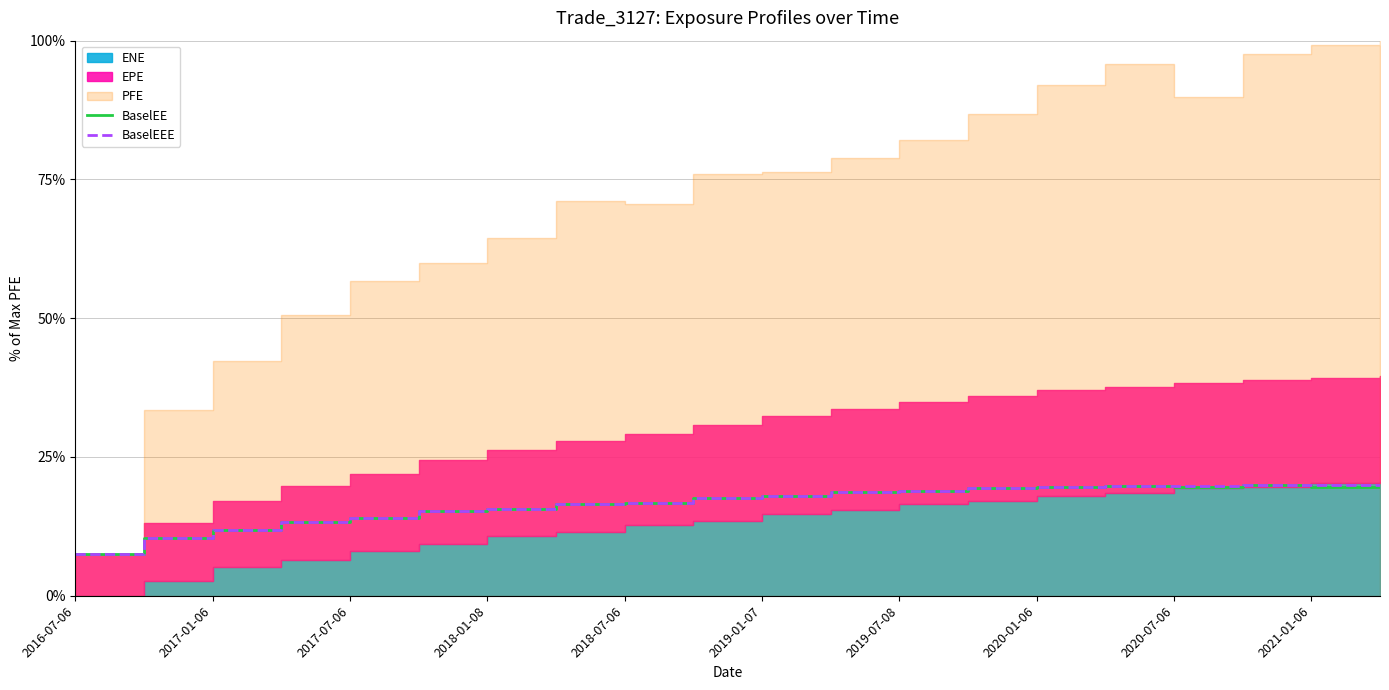

True or false: BaselEEE has more than 2 points higher than both neighbors.

False